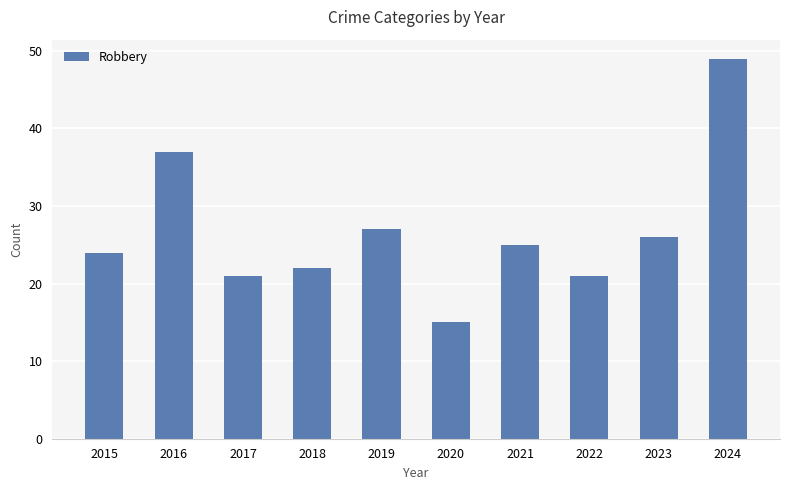

What is the change in value from 2018 to 2023?

+4